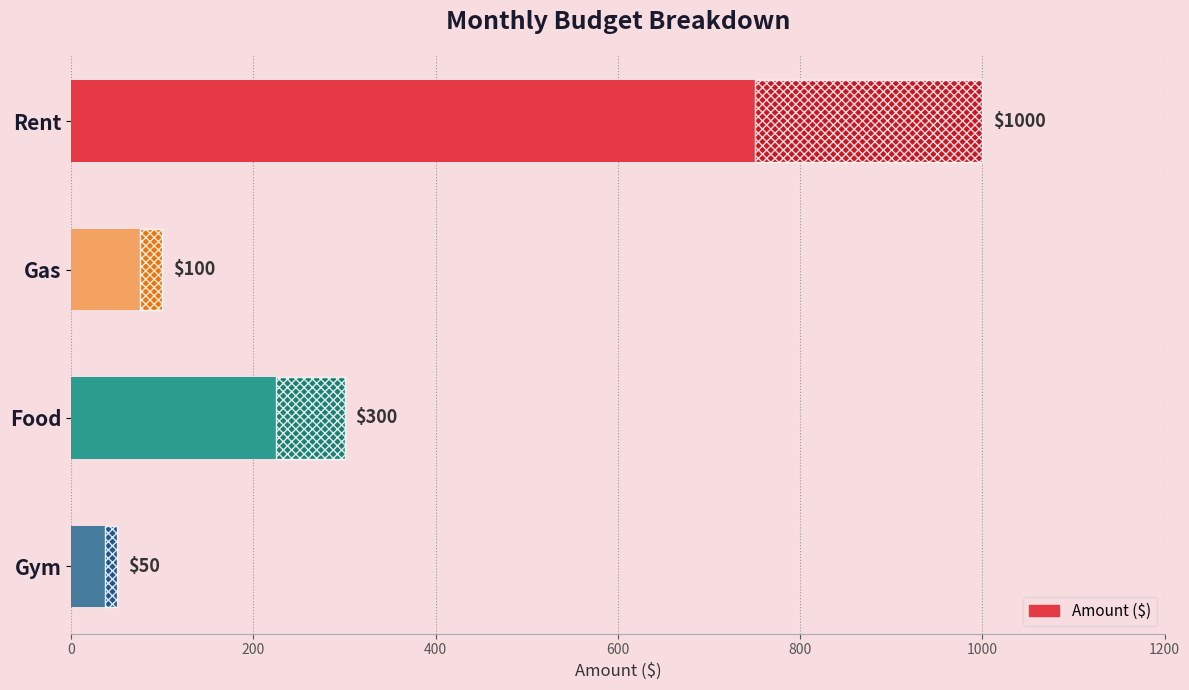

Read the value at Gas.

100